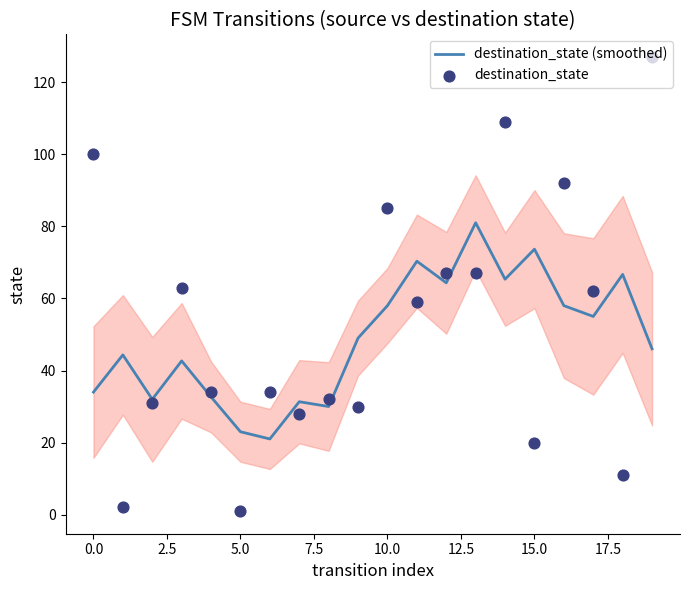

Is the value of destination_state (smoothed) at 14 greater than the value of destination_state at 11?

Yes